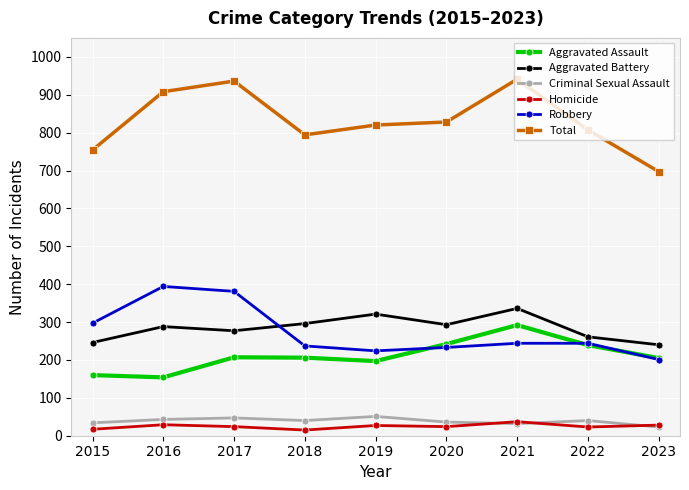

Which series has the widest spread of values?

Total